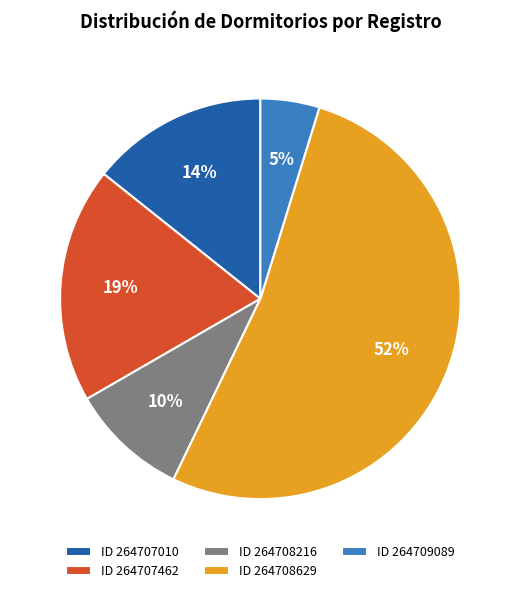

Between ID 264709089 and ID 264708629, which is larger?

ID 264708629